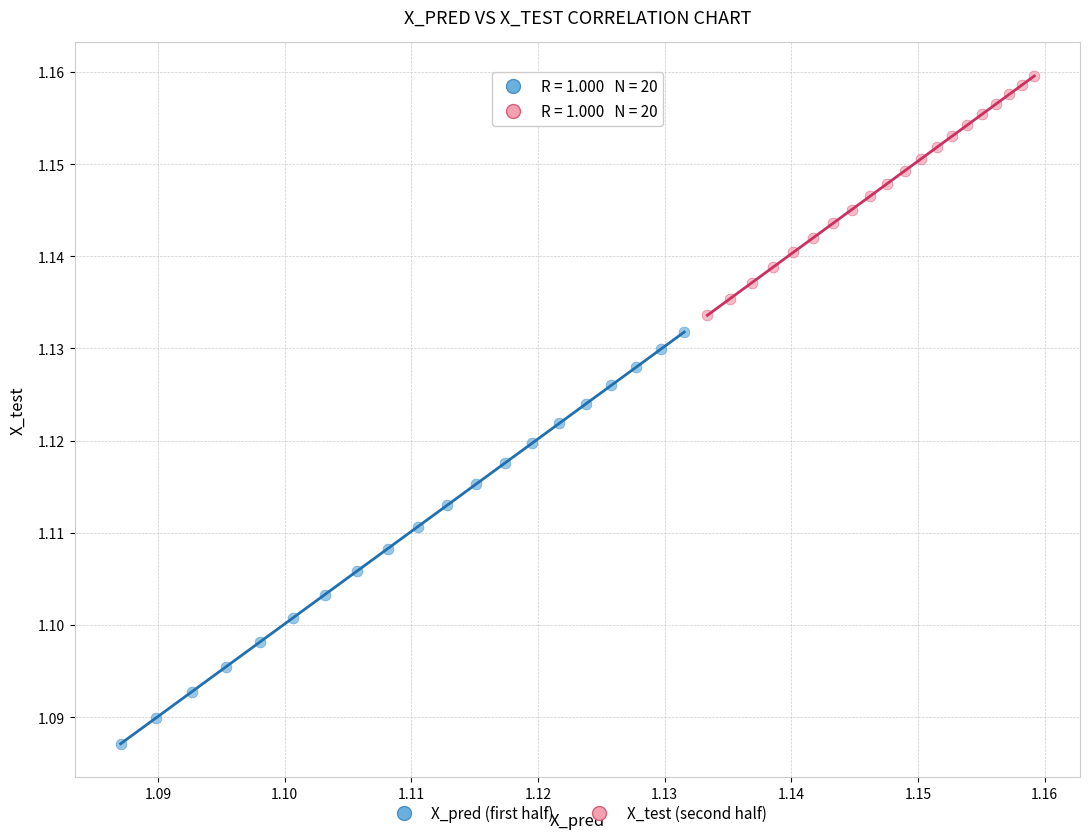

Which series contains the lowest Y value?

X_pred (first half)